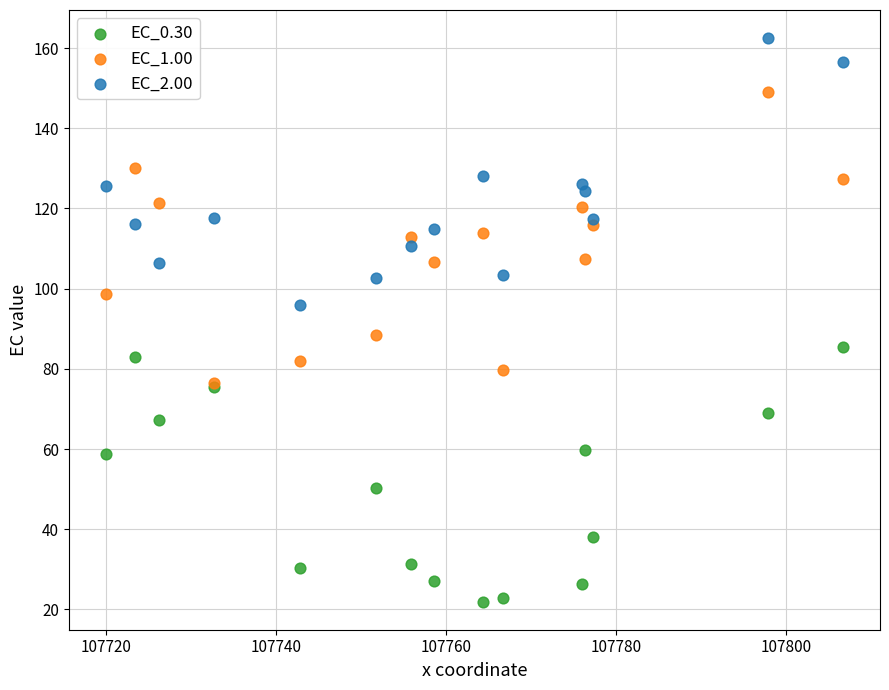

Which series contains the highest Y value?

EC_2.00